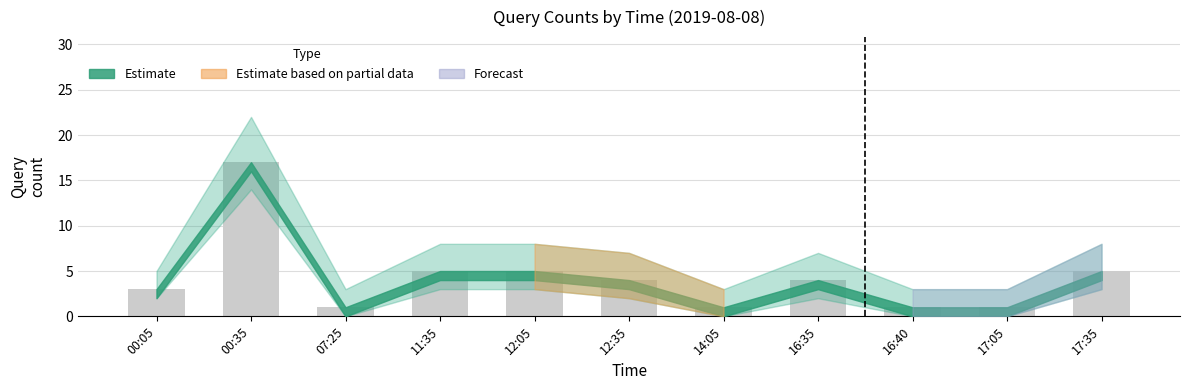

The chart shows a value of 4 at 16:35. True or false?

True